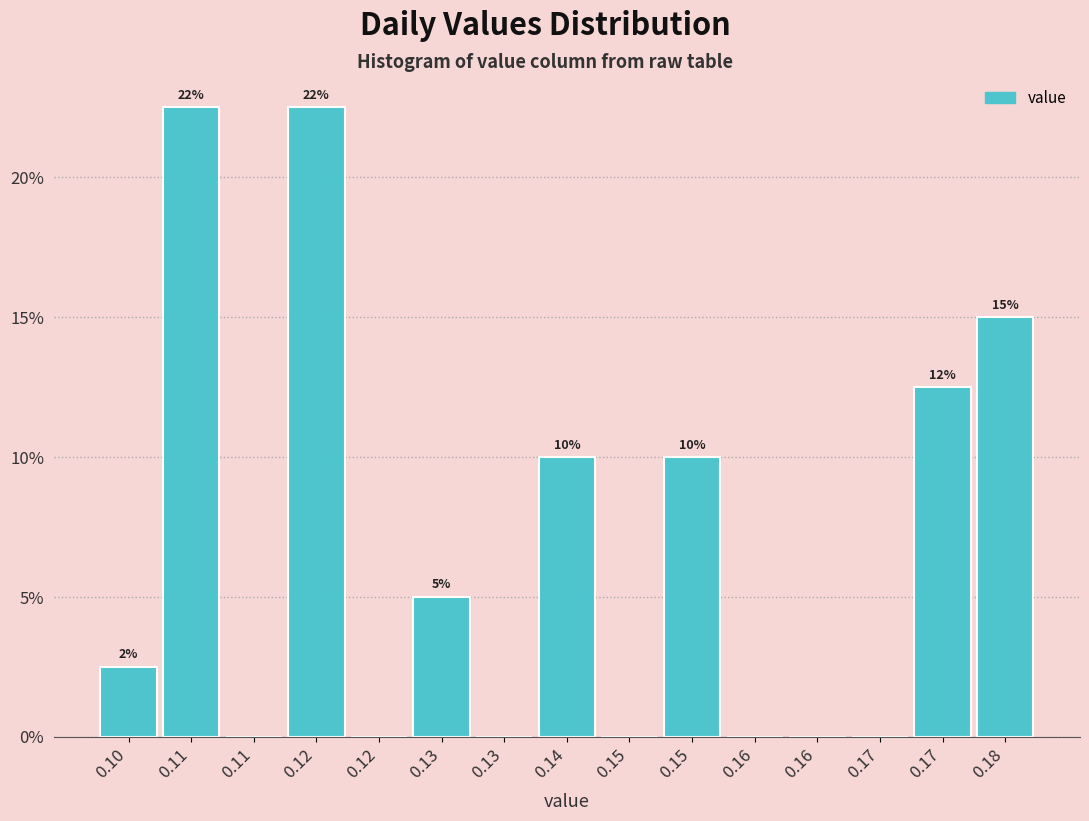

Count the number of values greater than 2.

8